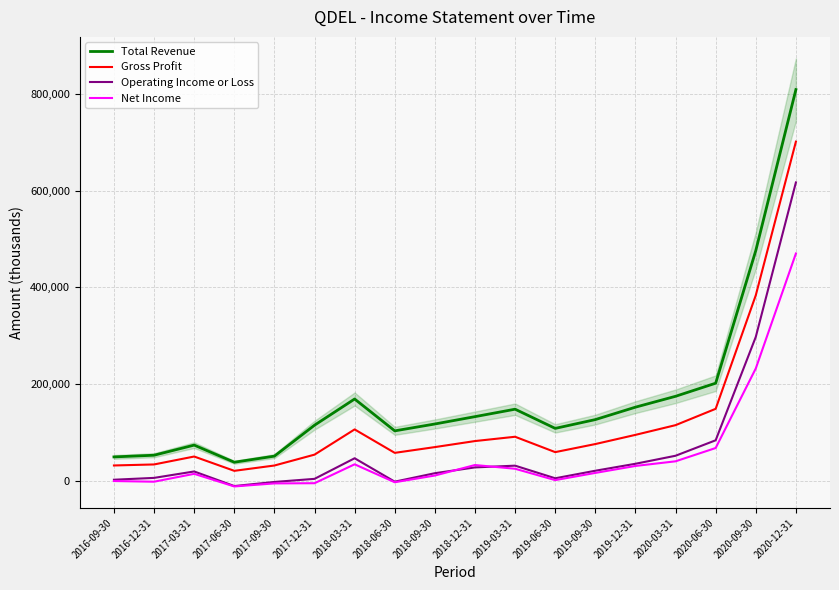

Where is Operating Income or Loss nearest to the value 303050?

2020-09-30